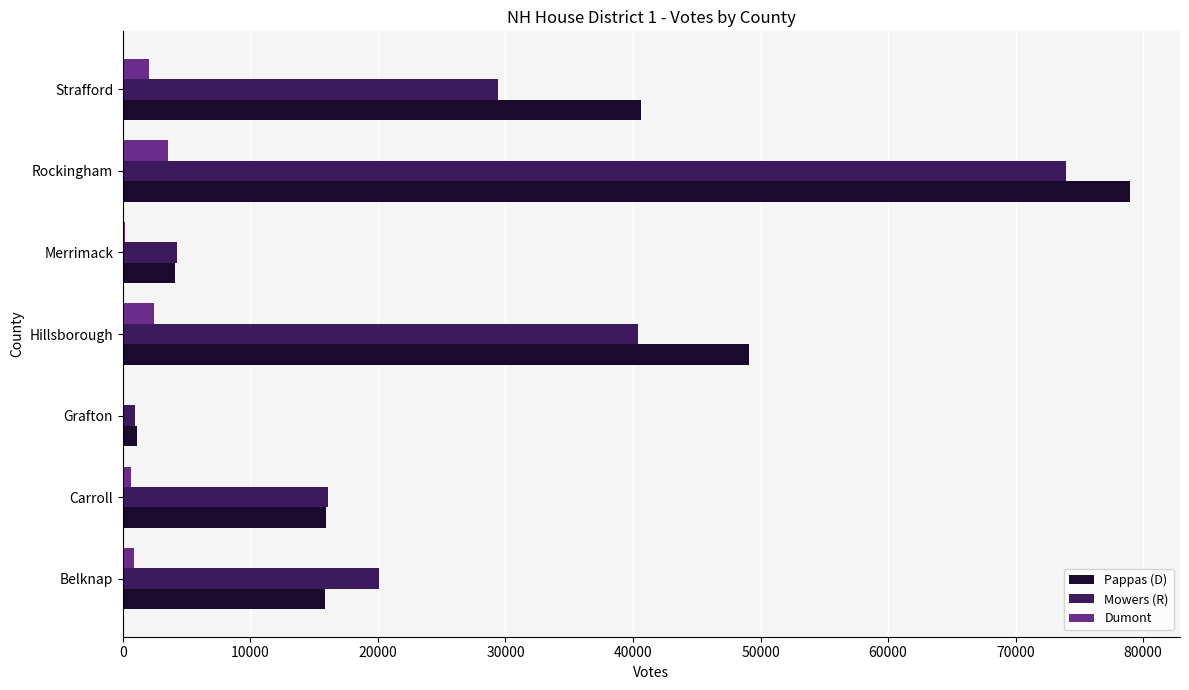

Which series changed the most between Carroll and Grafton?

Mowers (R)